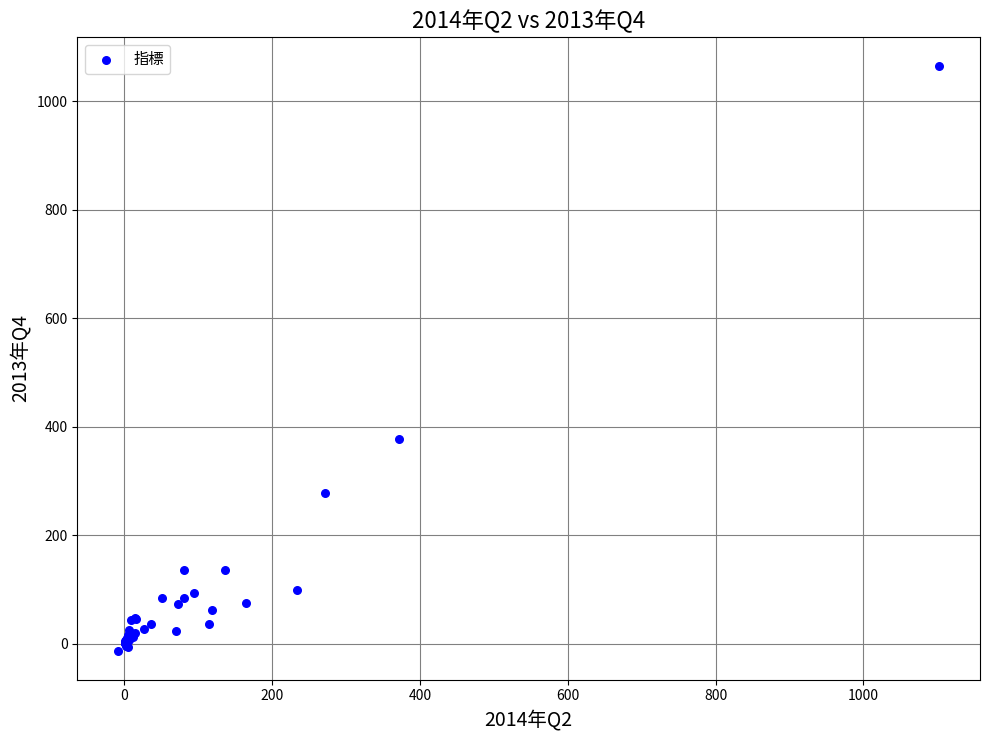

What Y value in the scatter plot is closest to 525?

377.8